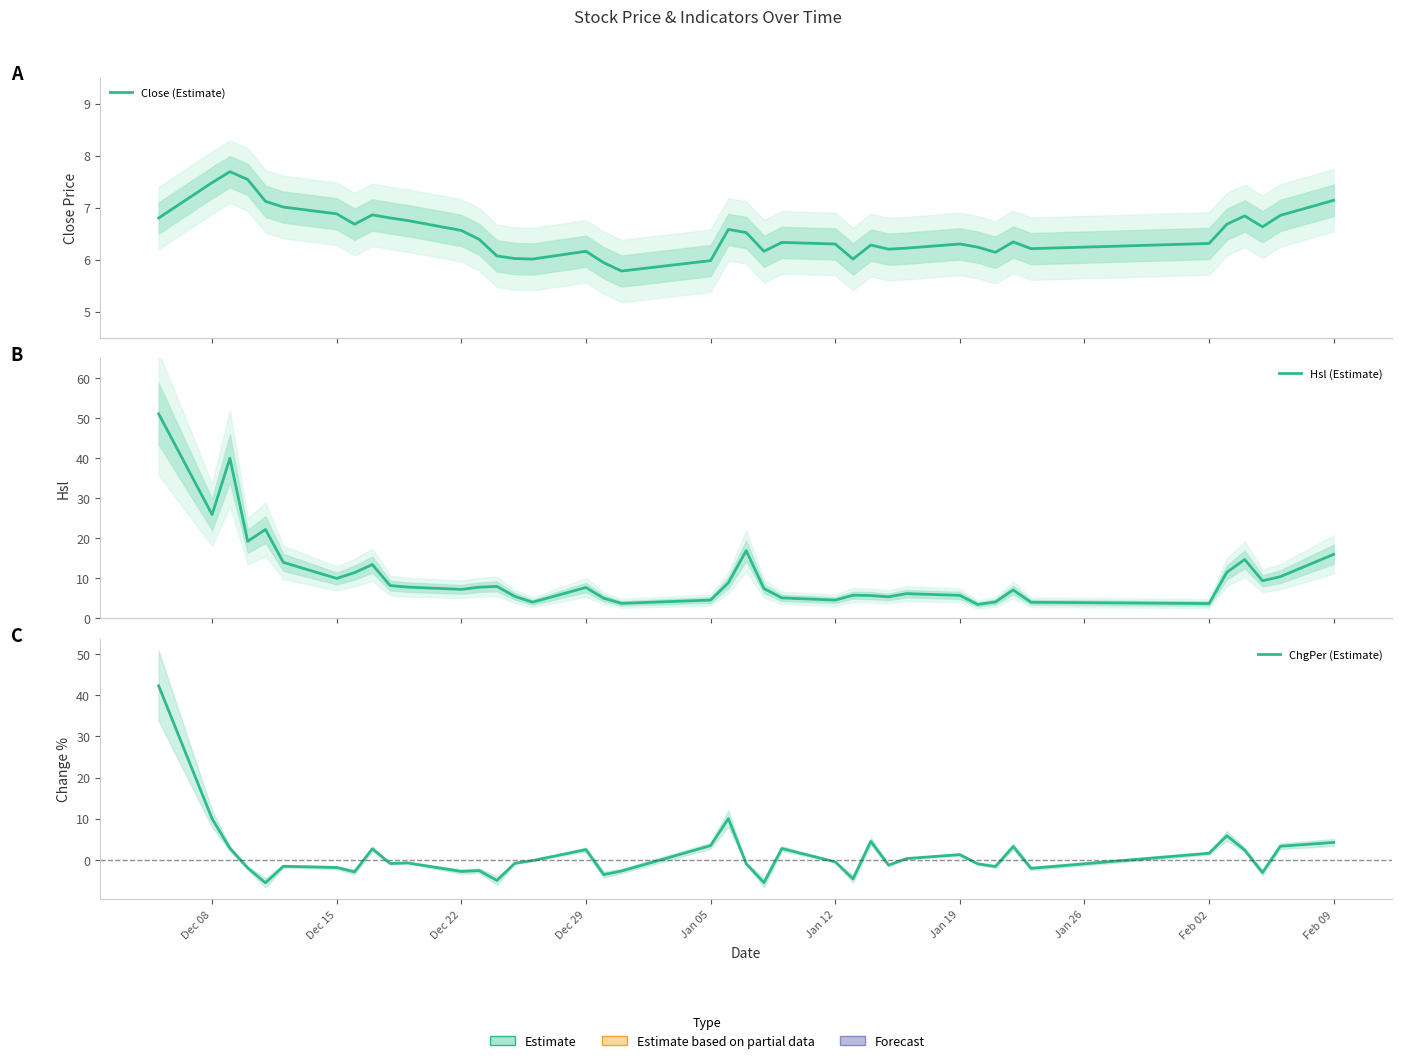

How many intersections are there between Hsl (Estimate) and Close (Estimate)?

8